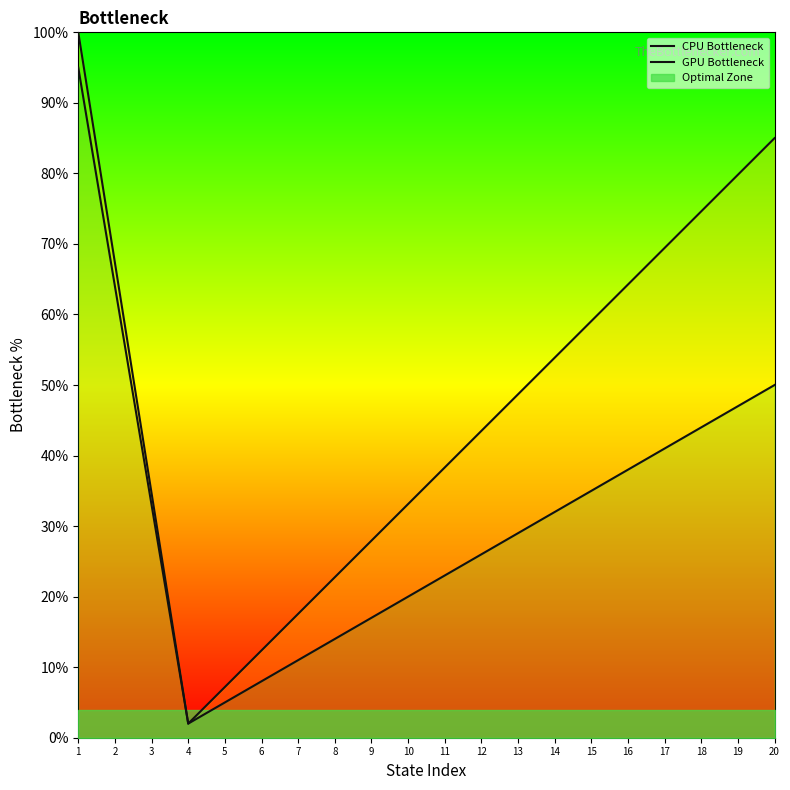

What is the difference between the second highest and minimum values in the GPU Bottleneck series?

62.0